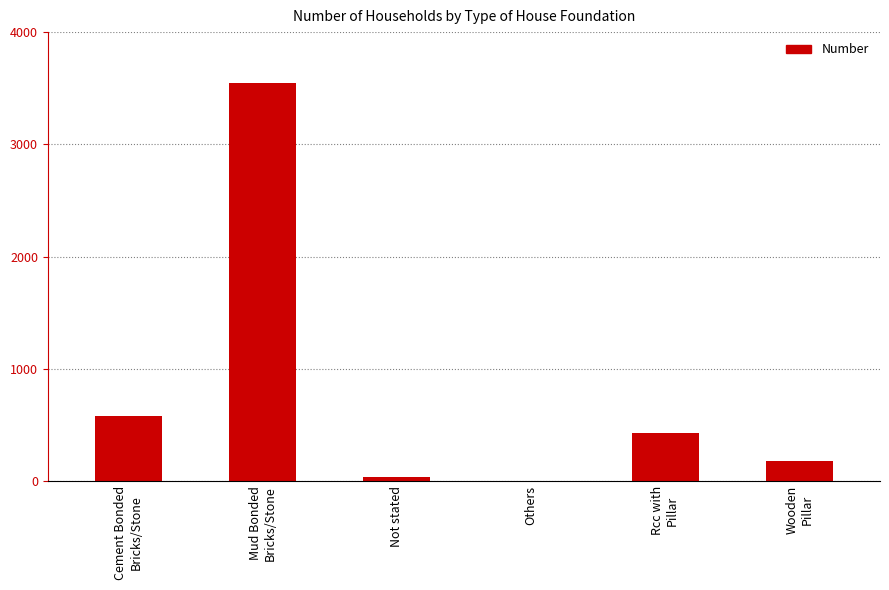

What is the maximum value shown in the chart?

3549